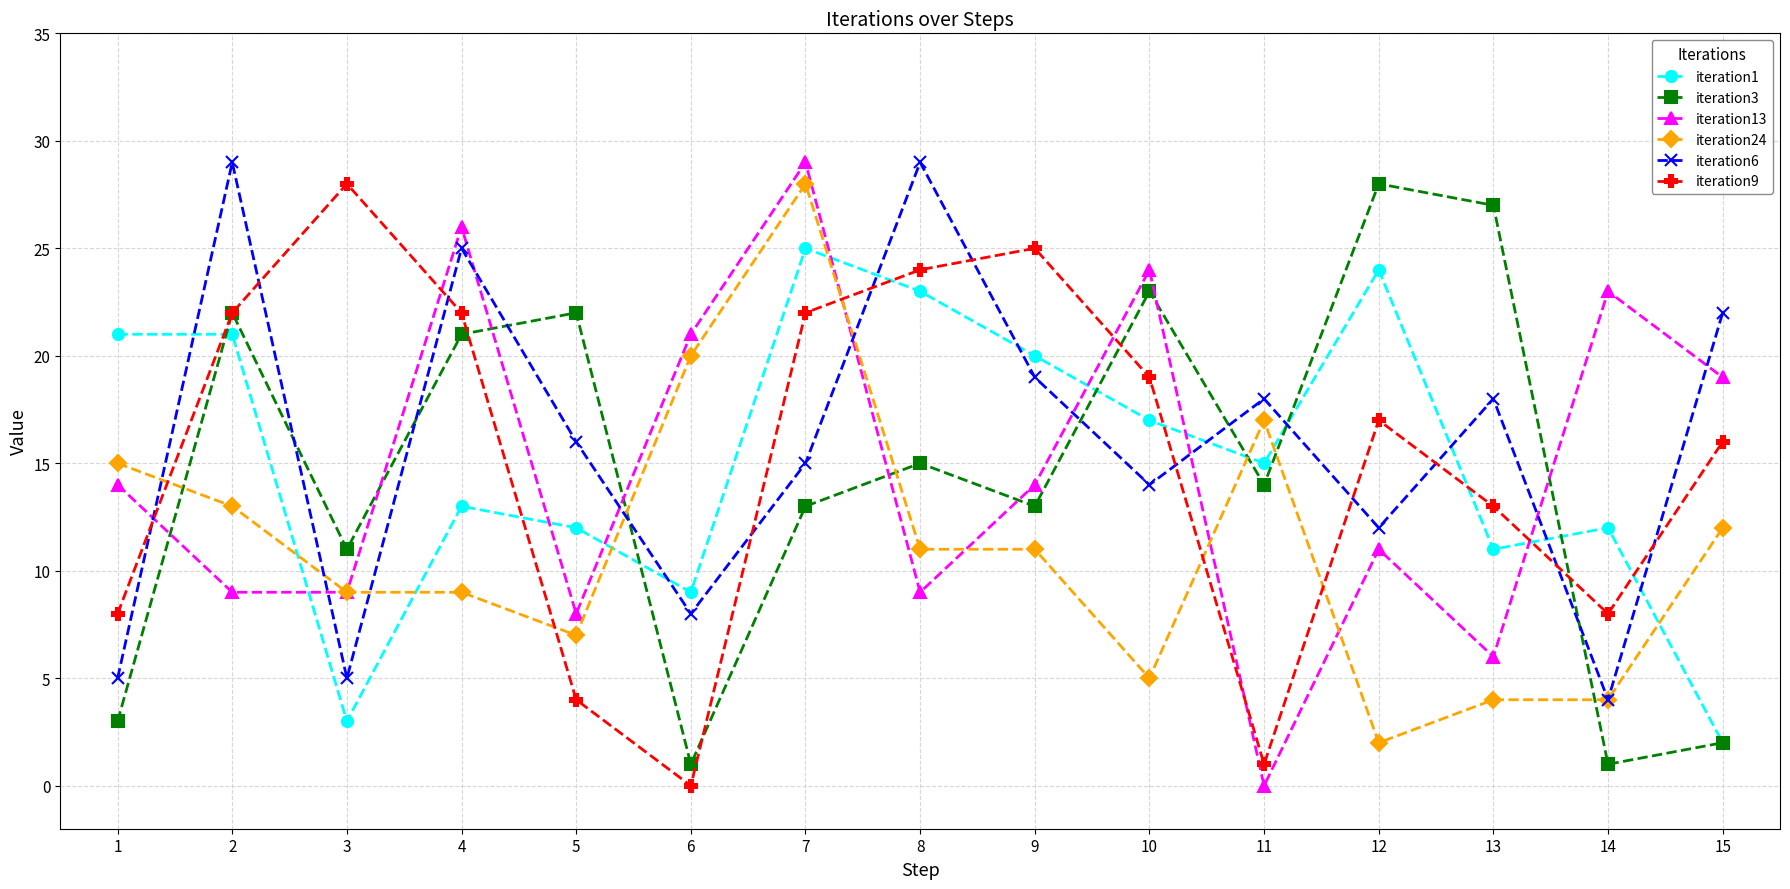

The iteration3 series shows 13 at 9. True or false?

True